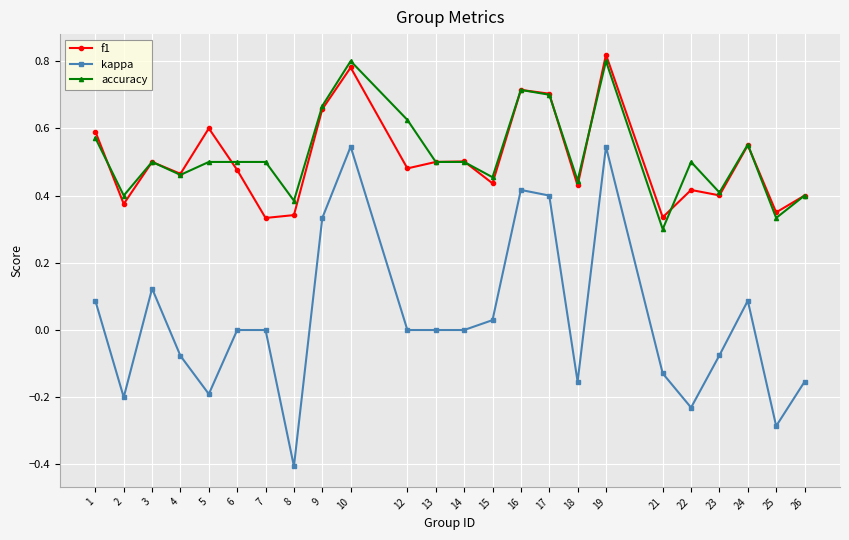

True or false: f1 and kappa cross at least once.

False